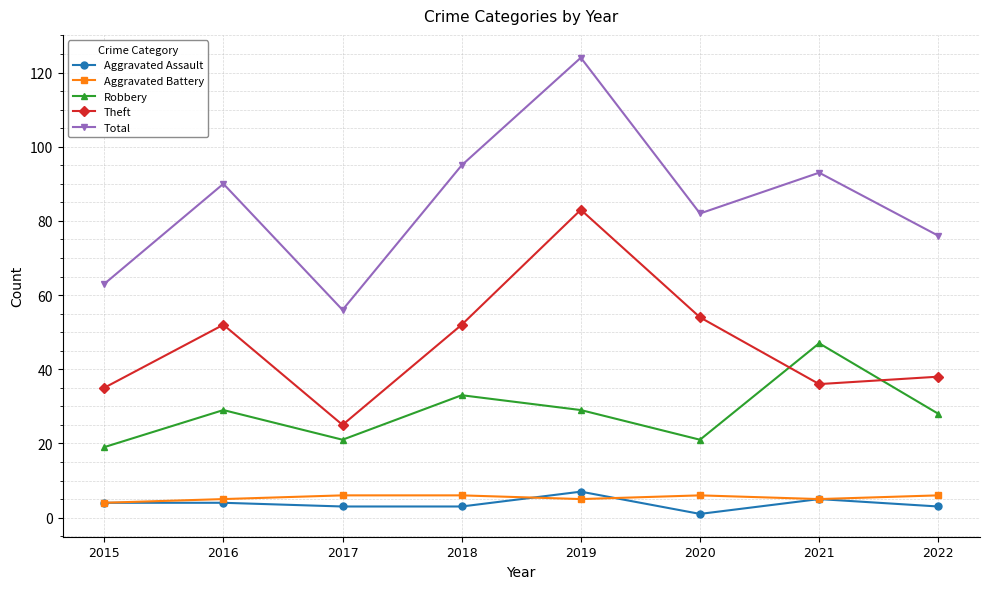

In Total, how many points are higher than both neighbors (excluding endpoints)?

3